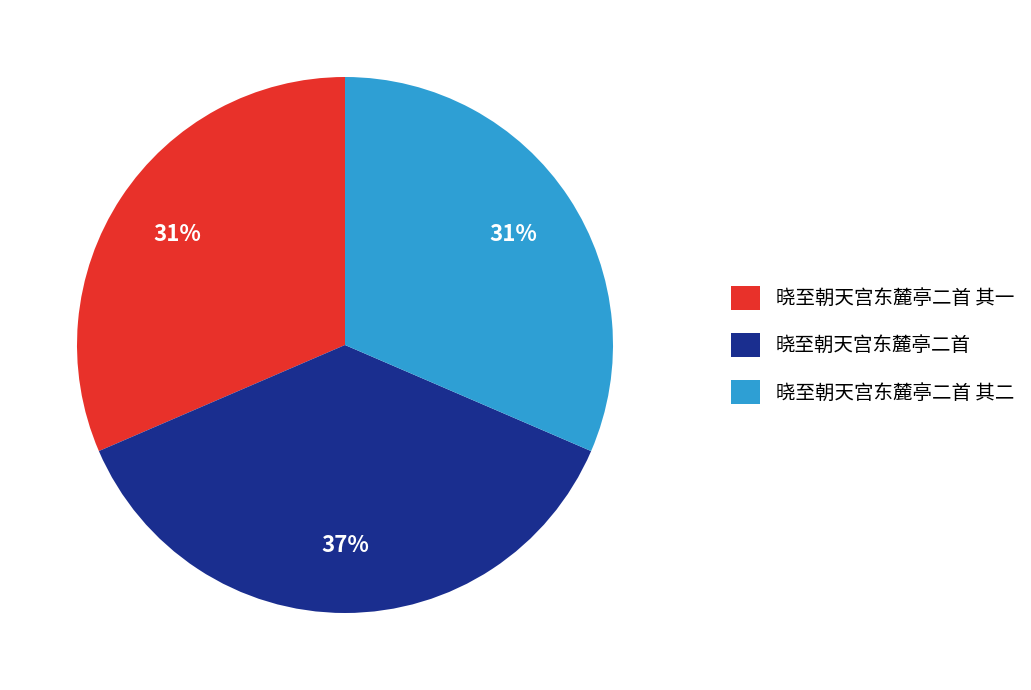

Which category has the biggest portion of the pie?

晓至朝天宫东麓亭二首